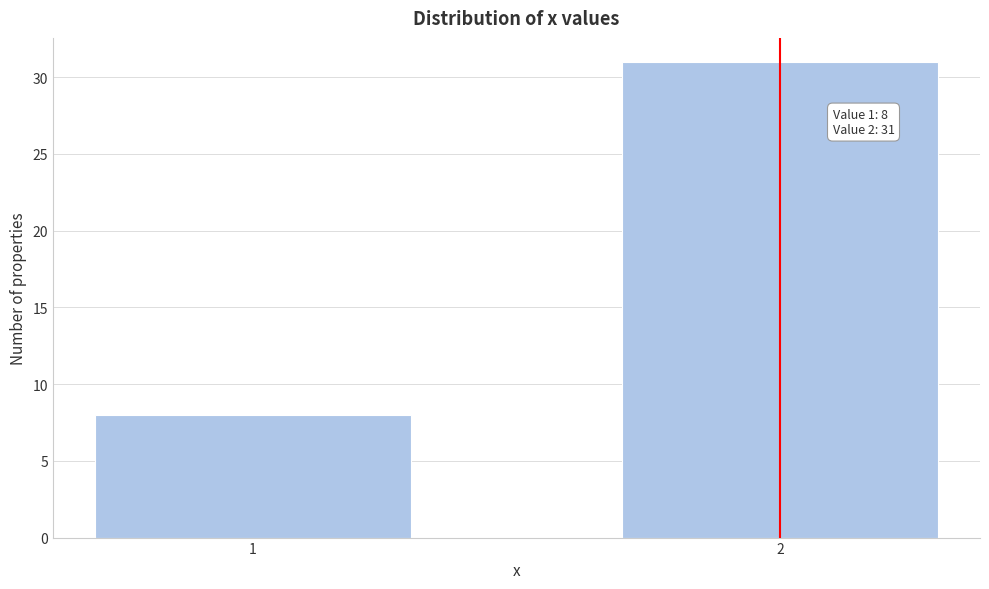

Reading left to right, list all the values displayed in this chart.

1=8	2=31